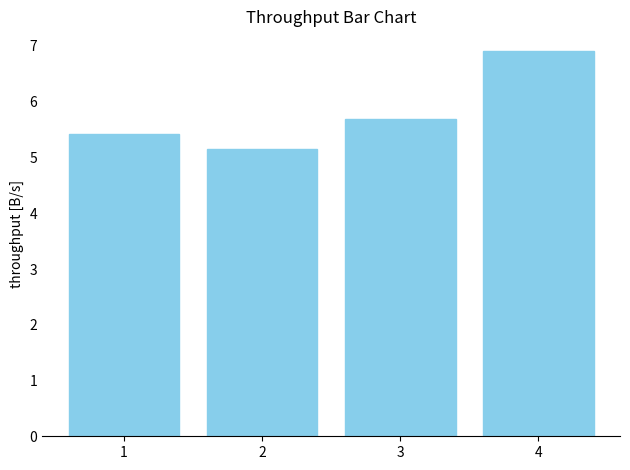

Does the chart contain stacked bars?

No